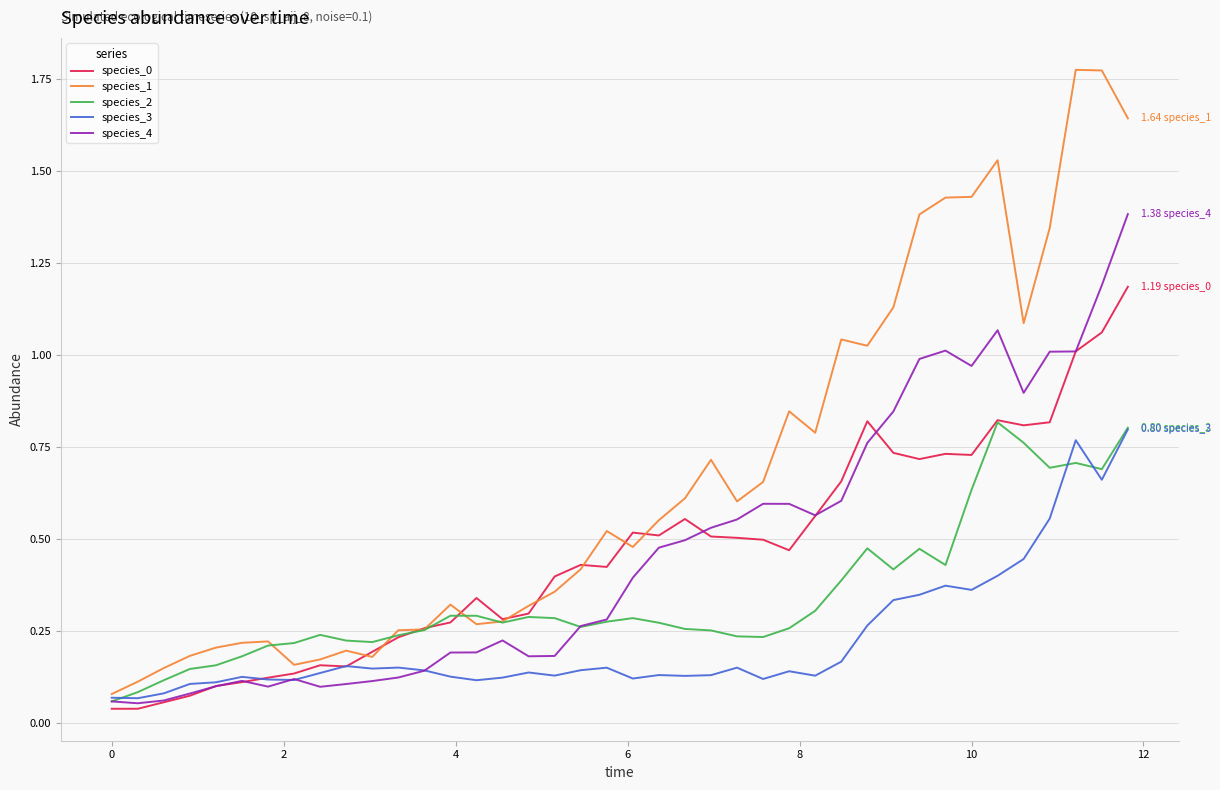

Which series has the largest total across all categories?

species_1